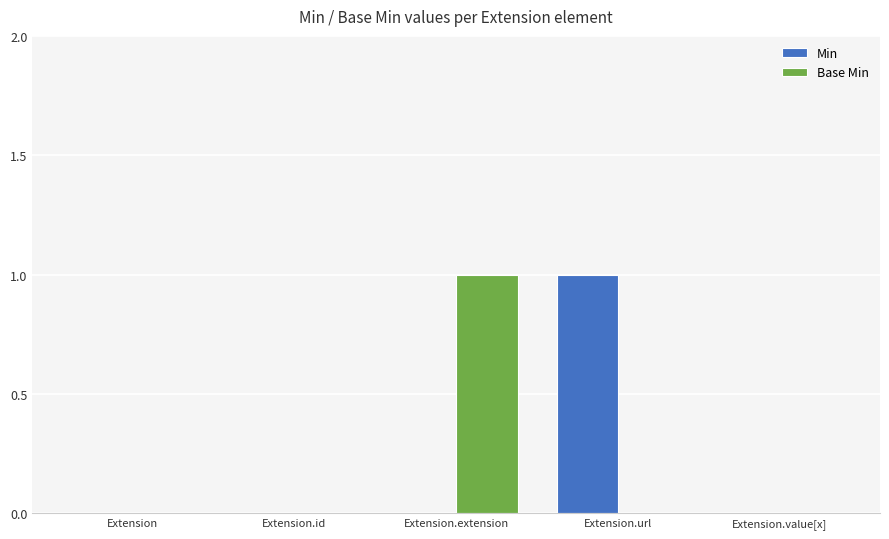

Reading left to right, transcribe all the data shown in this chart.

Min: 0	0	0	1	0
Base Min: 0	0	1	0	0